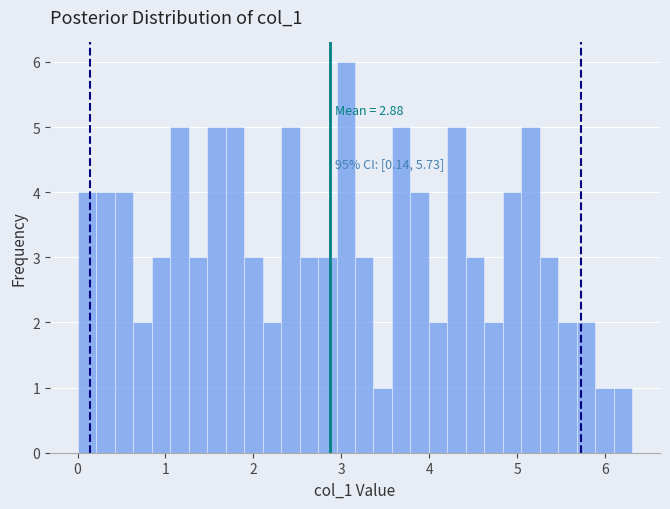

Read against the x-axis, roughly where is the centre of the tallest bar?

3.0